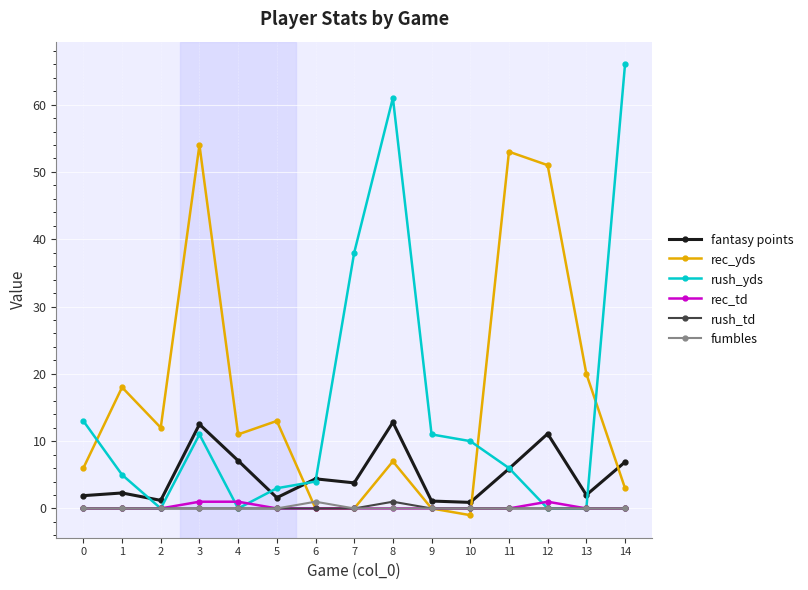

How many lines are shown in the chart?

6